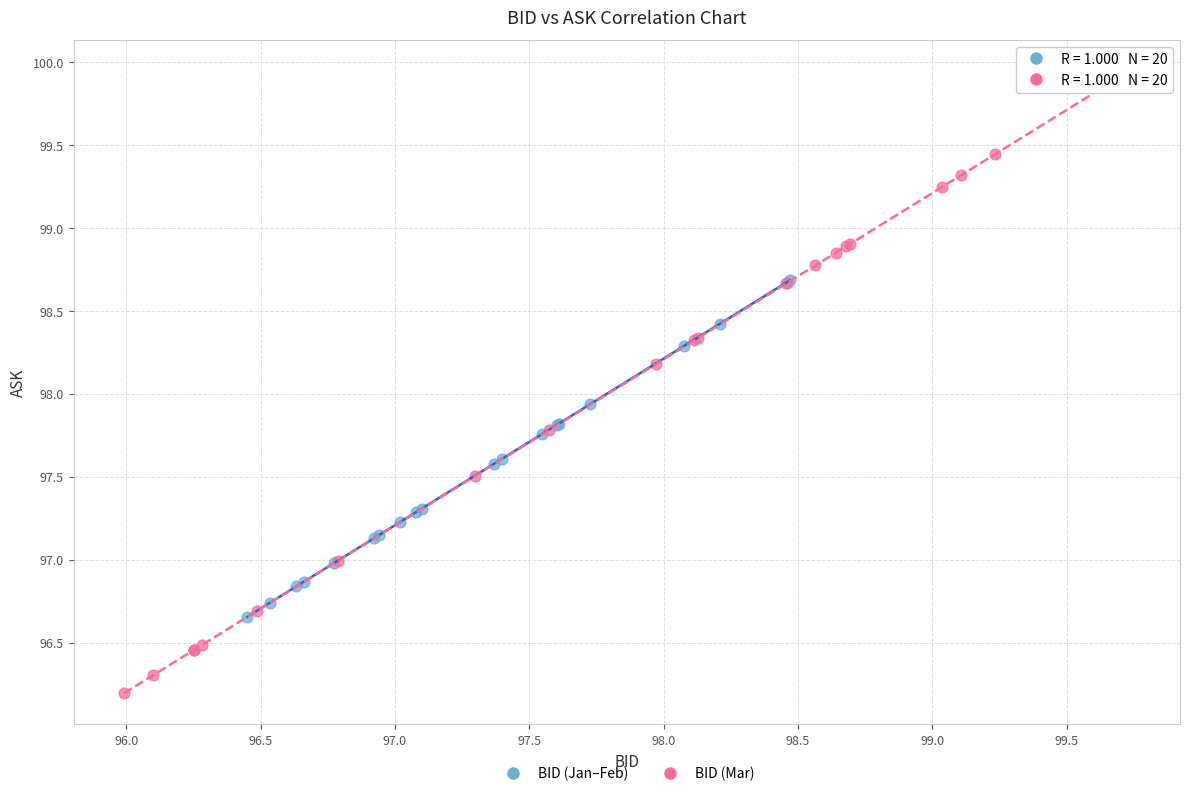

What are all the series names shown in the legend?

BID (Jan–Feb), BID (Mar)